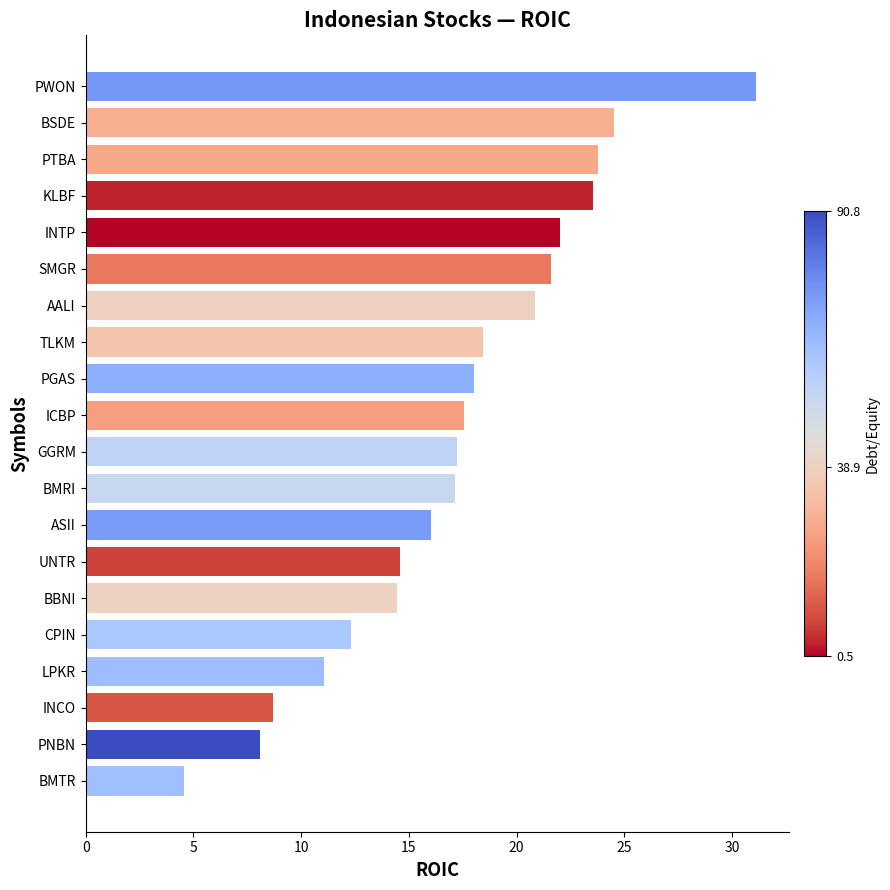

Does the chart contain stacked bars?

No